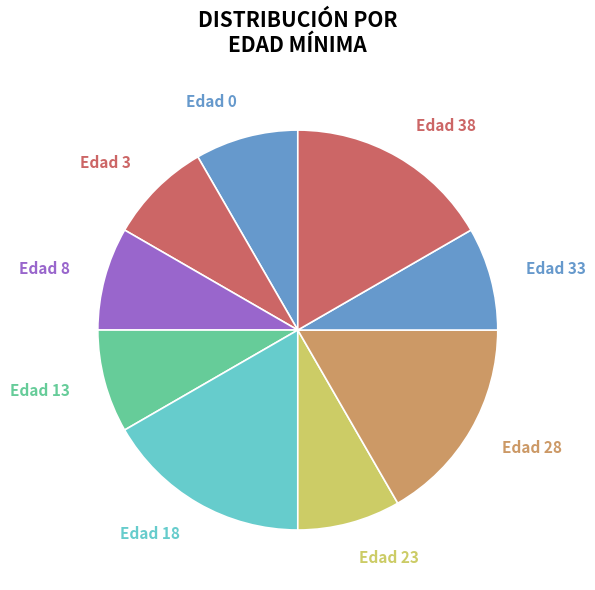

Is the sum of Edad 38 and Edad 0 greater than half?

No